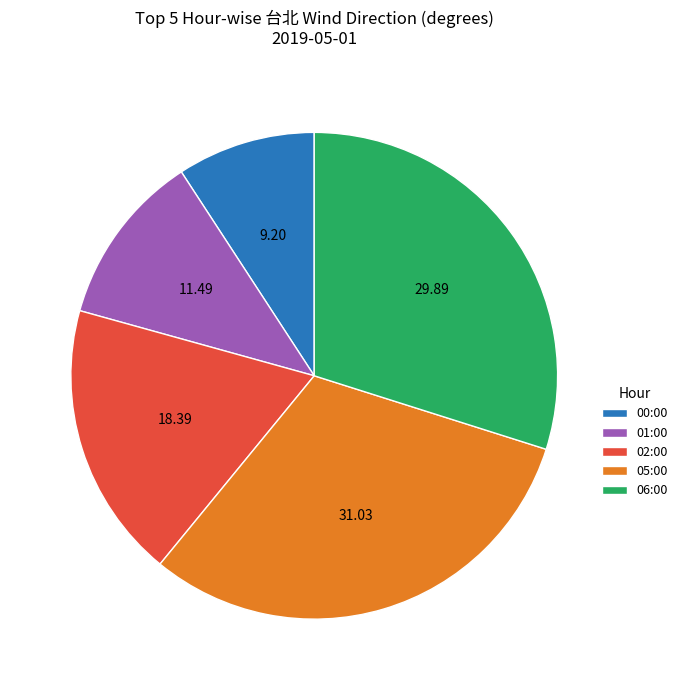

Which slice is the largest?

05:00